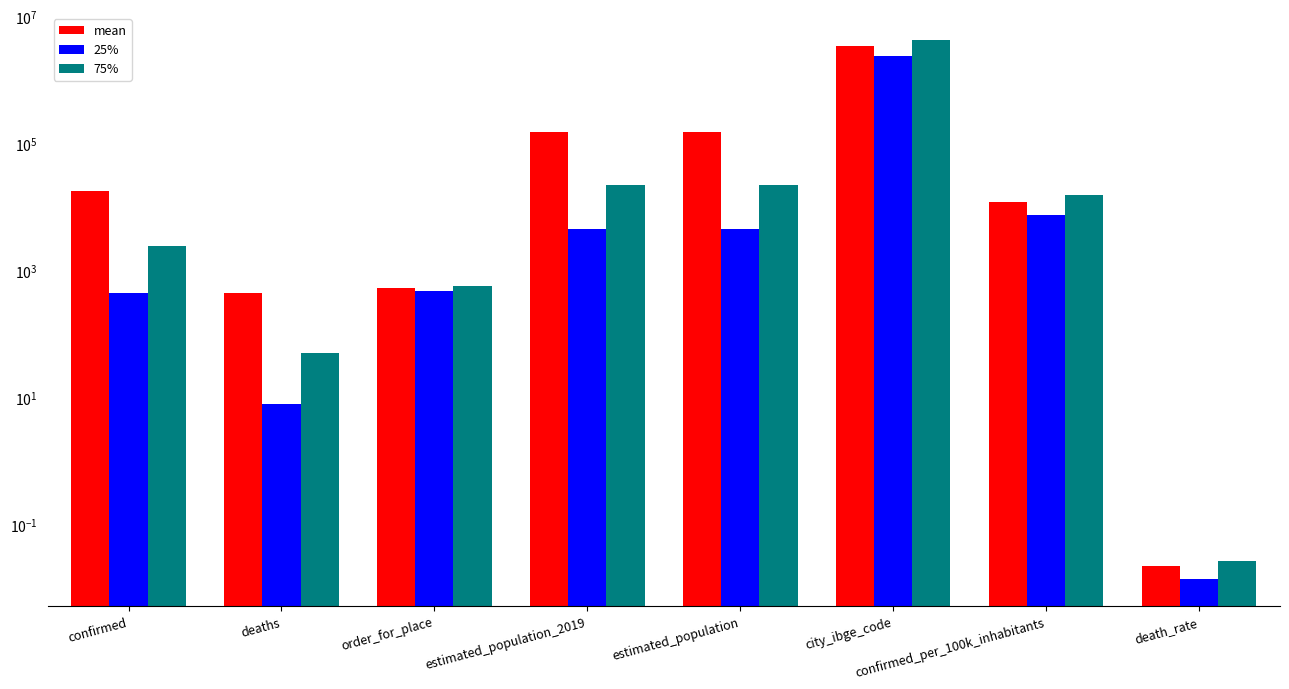

What is the sum of the mean values at death_rate and city_ibge_code?

3511618.0